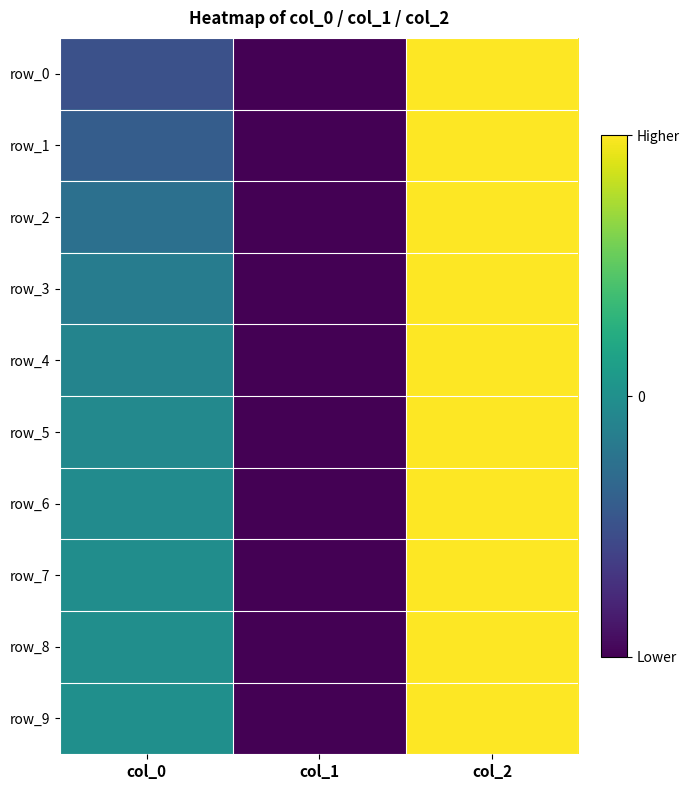

Which series has the largest range (max minus min)?

row_0